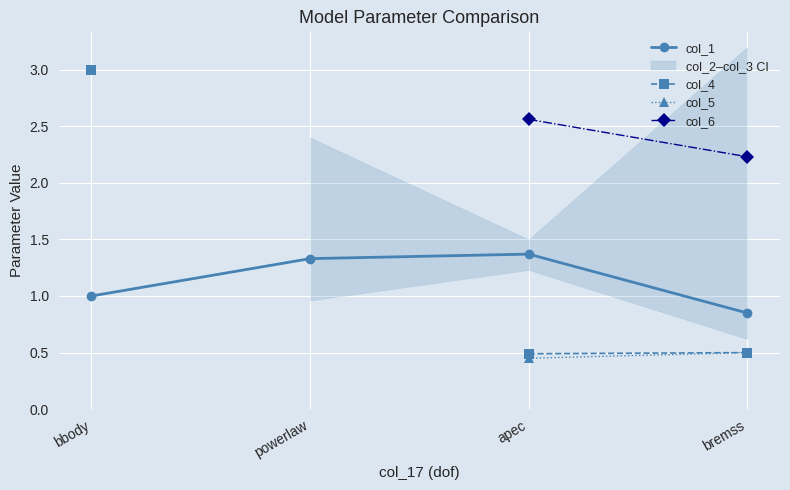

What is the minimum value shown in the chart?

0.5